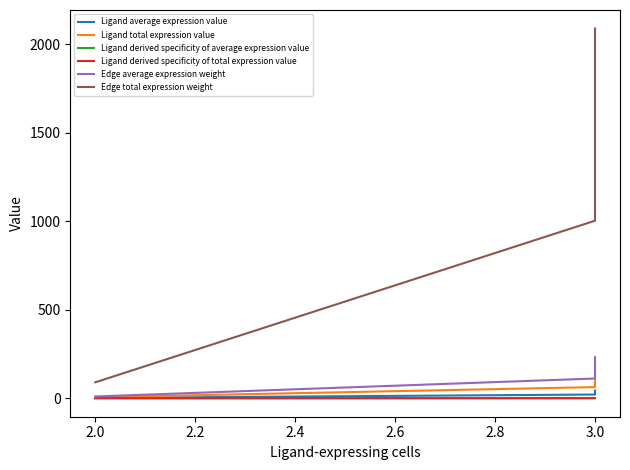

What are all the series names shown in the legend?

Ligand average expression value, Ligand total expression value, Ligand derived specificity of average expression value, Ligand derived specificity of total expression value, Edge average expression weight, Edge total expression weight